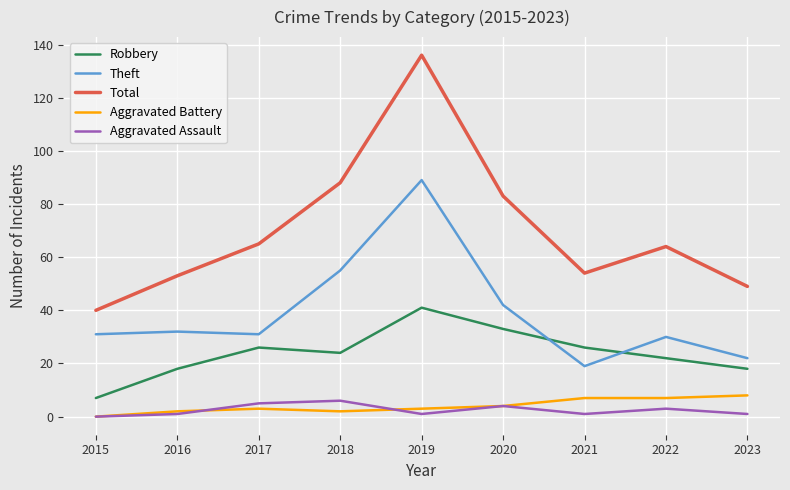

Which series has the largest total across all categories?

Total